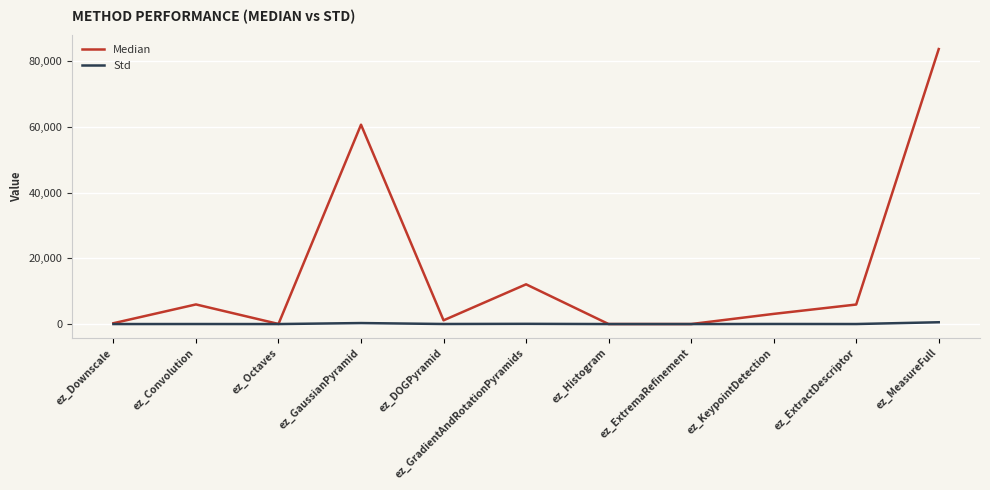

At which category is the sum across all series the highest?

ez_MeasureFull